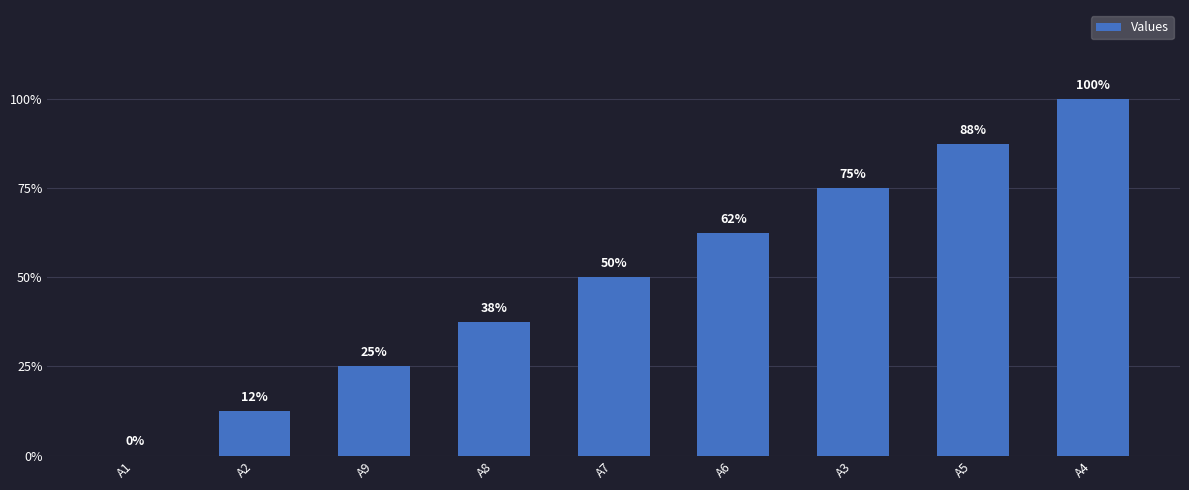

What is the ratio of the value at A8 to the value at A9?

1.5